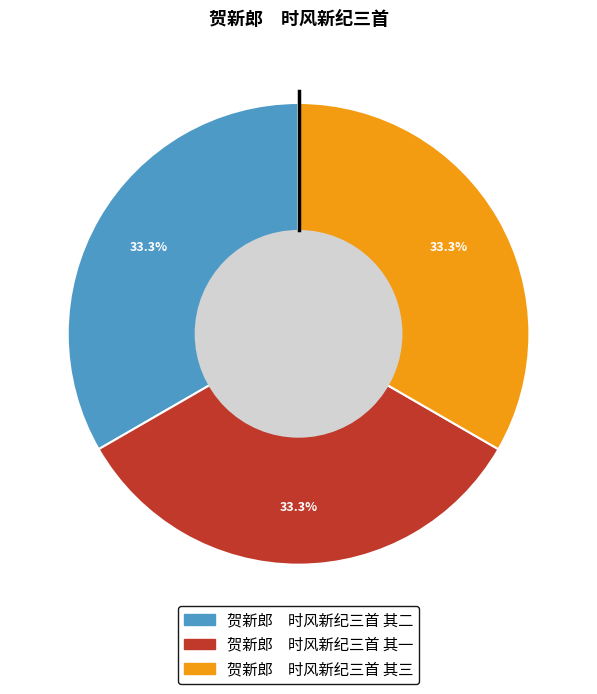

Does any single category account for the majority?

No